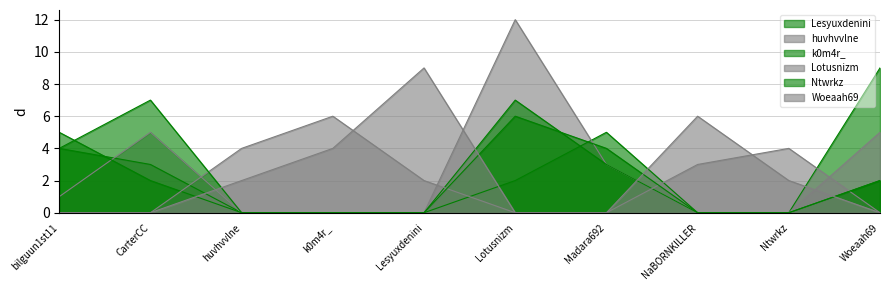

Does the chart display data point markers on the line(s)?

No